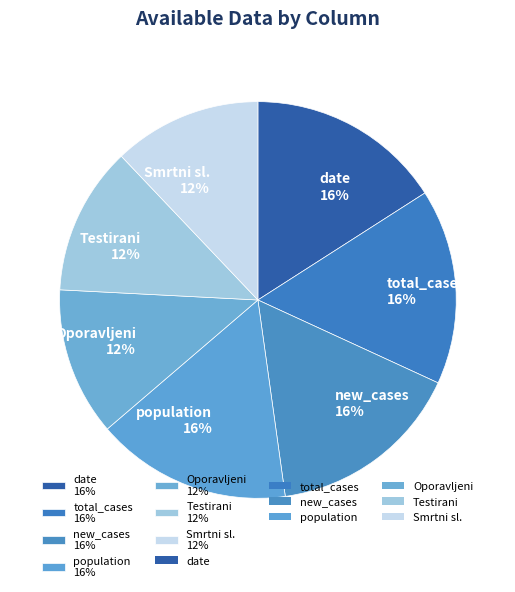

To the nearest percent, what is the difference between the new_cases and Testirani slice percentages?

4%